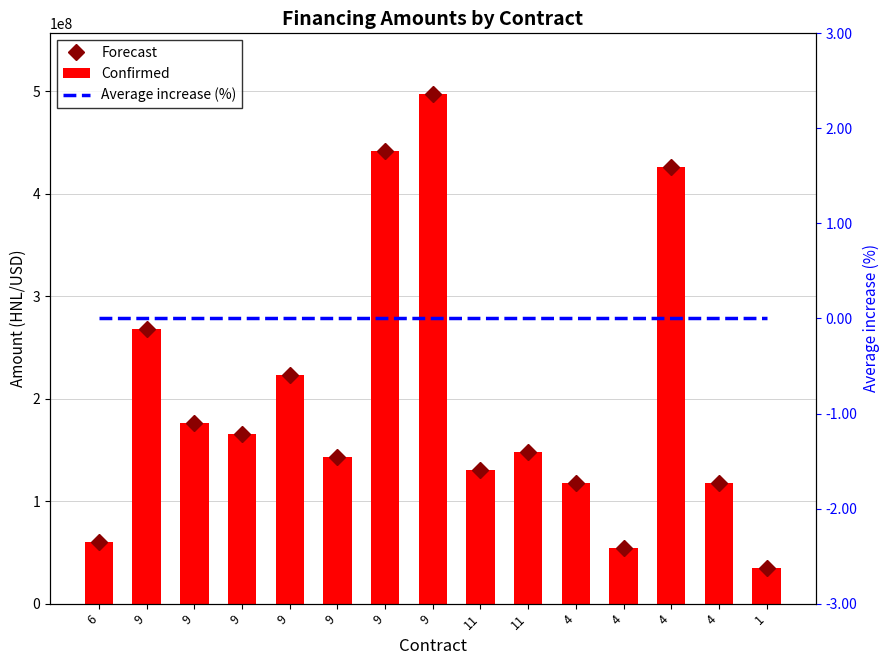

What is the highest value of the Average increase (%) series?

200152166.4